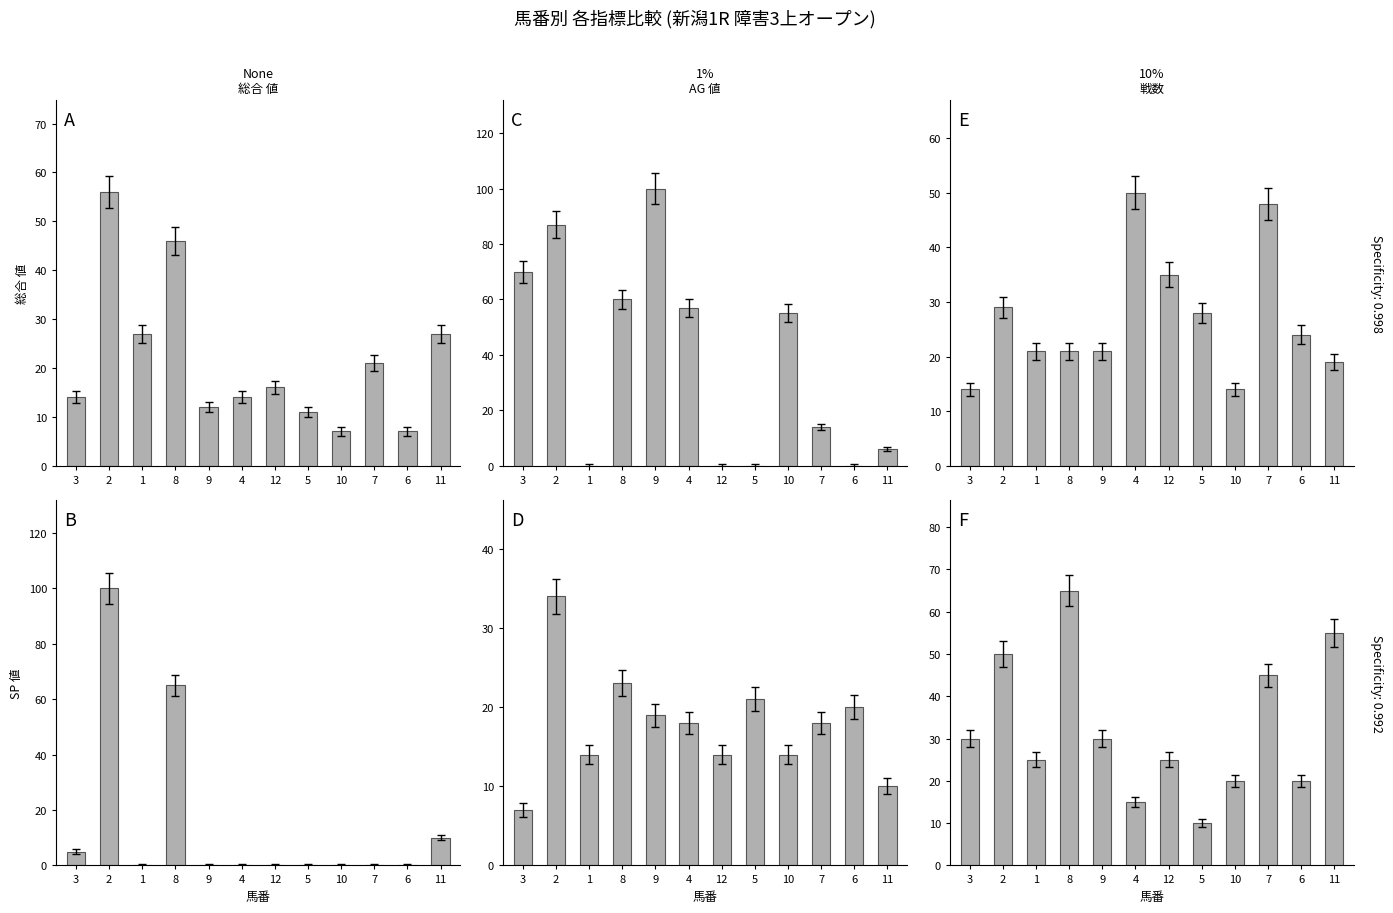

What is the spread (max minus min) of values at 5?

28